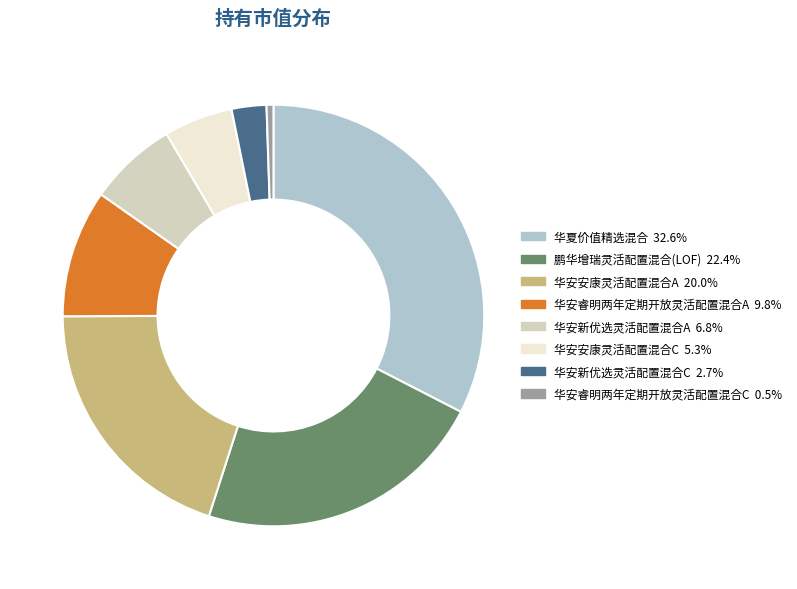

Rank the categories by value from lowest to highest.

华安睿明两年定期开放灵活配置混合C, 华安新优选灵活配置混合C, 华安安康灵活配置混合C, 华安新优选灵活配置混合A, 华安睿明两年定期开放灵活配置混合A, 华安安康灵活配置混合A, 鹏华增瑞灵活配置混合(LOF), 华夏价值精选混合